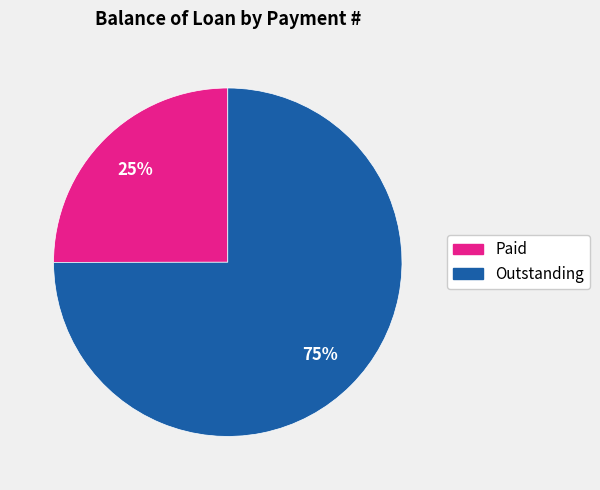

Does any single category account for the majority?

Yes